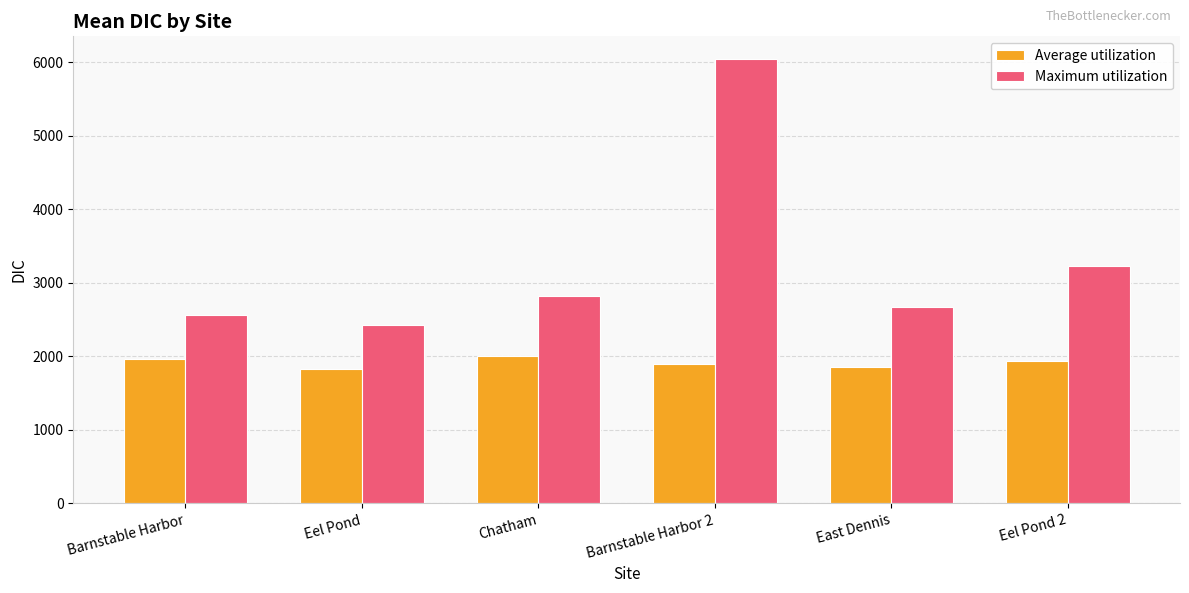

What are all the series names shown in the legend?

Average utilization, Maximum utilization